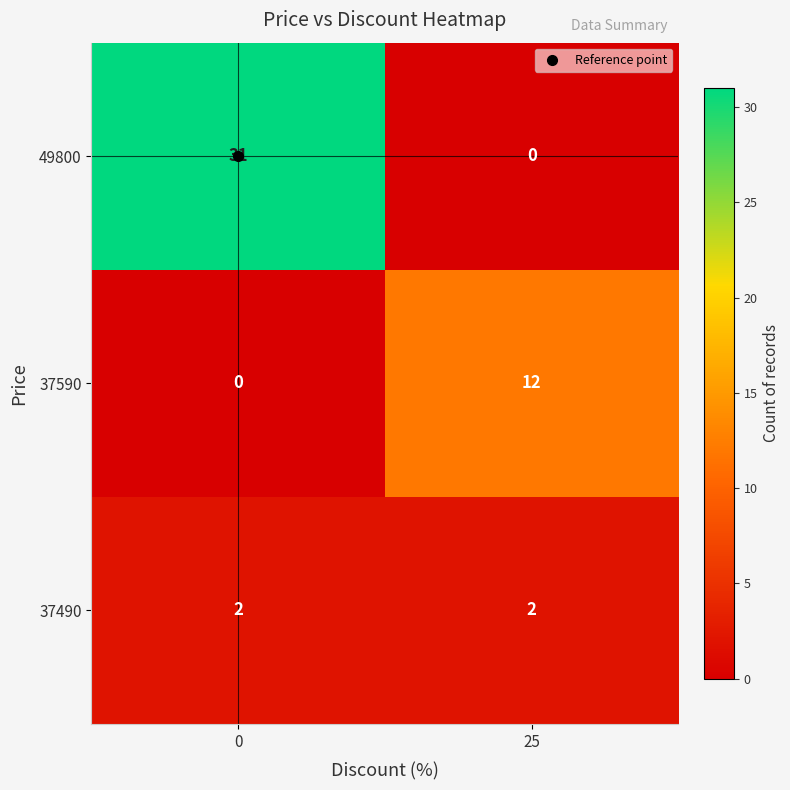

Read the 37590 value at 25.

12